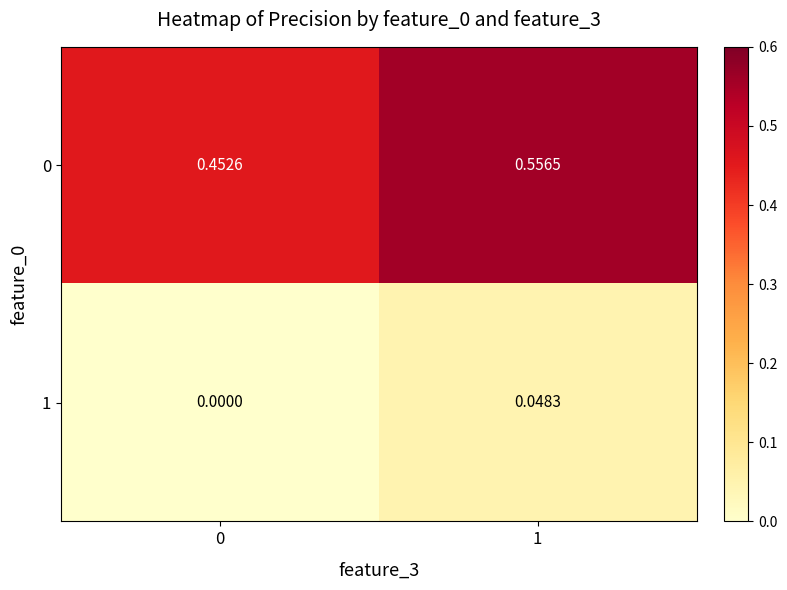

Is the value of 0 at 1 greater than the value of 1 at 1?

Yes